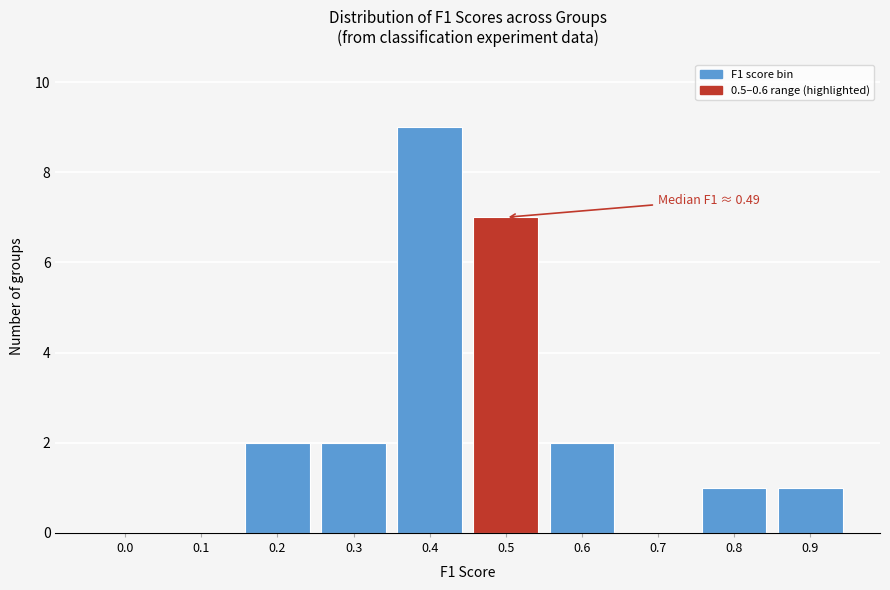

Reading right to left, what are all the values shown in this chart?

0.9=1	0.8=1	0.7=0	0.6=2	0.5=7	0.4=9	0.3=2	0.2=2	0.1=0	0.0=0